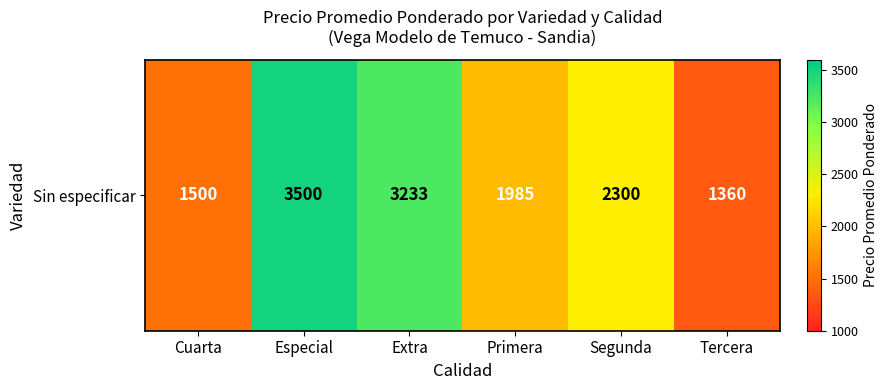

Between Especial and Extra, which is larger?

Especial